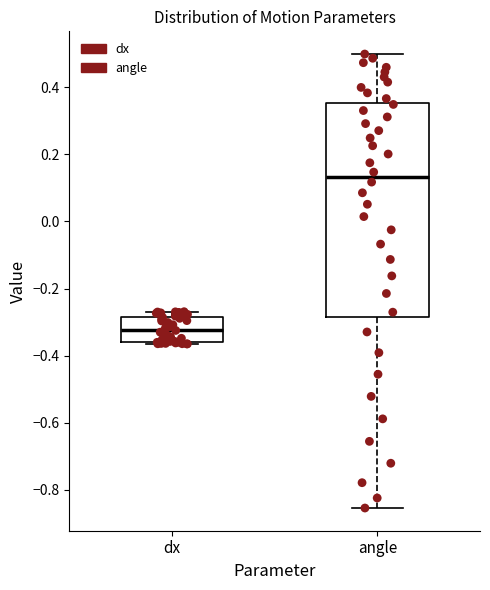

Reading left to right, read every box against the y-axis: the position of its median line, the range the box covers, and the ends of its whiskers. The values are not printed on the chart, so give them approximately, as read against the axis.

dx: median -0.32, box -0.36 to -0.28, whiskers -0.36 (just below the box's lower edge) to -0.26
angle: median 0.14, box -0.28 to 0.36, whiskers -0.86 to 0.50